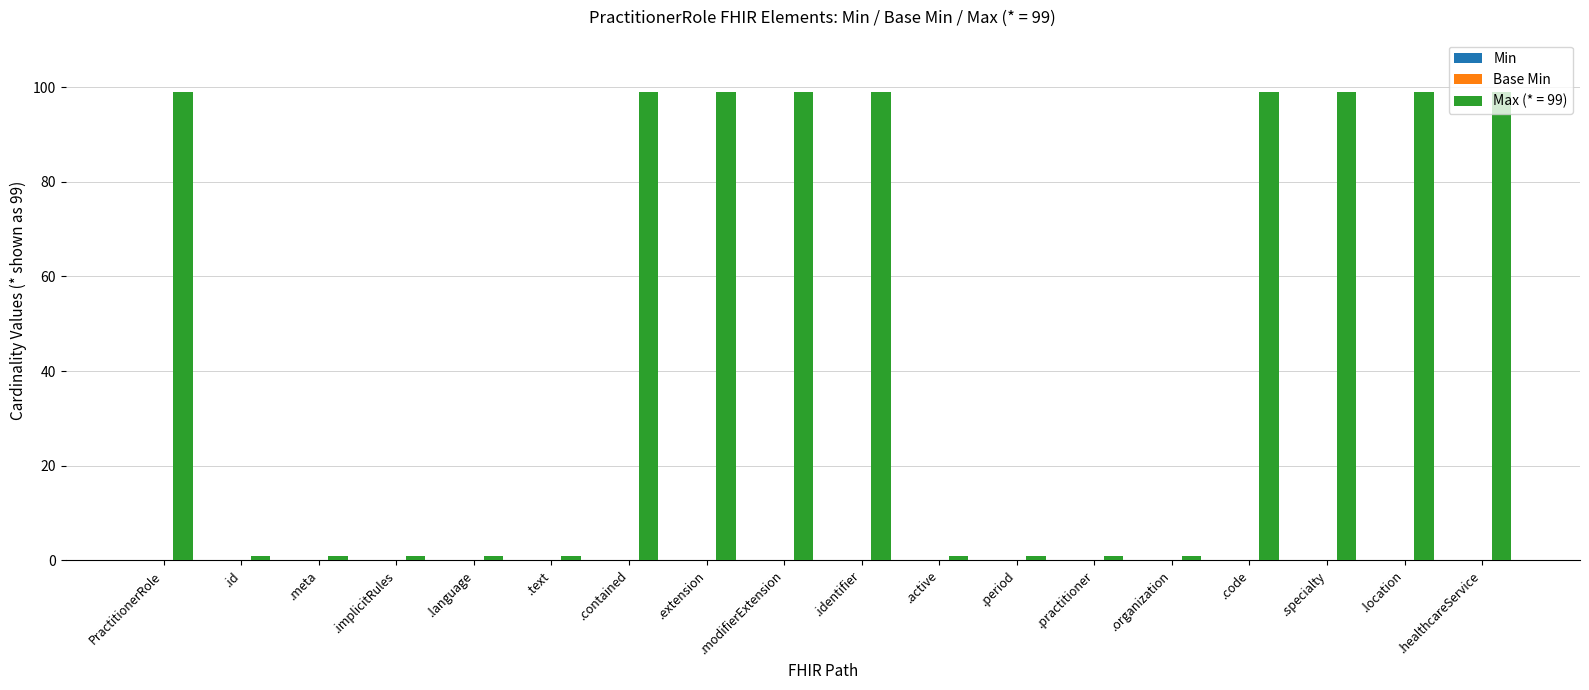

What is the label of the 7th bar from the right?

.period